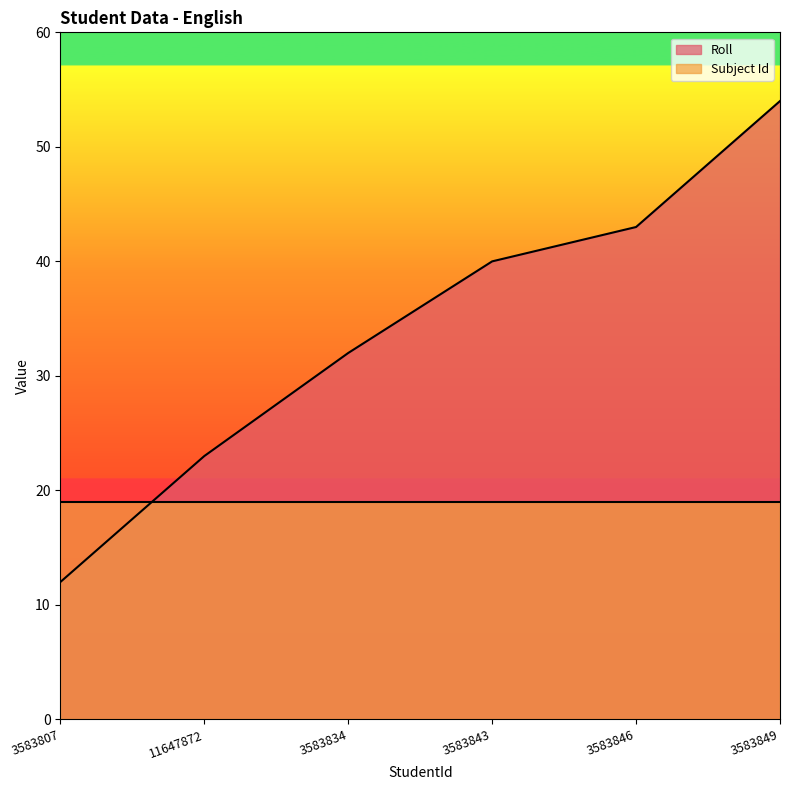

What is the greatest value displayed?

54